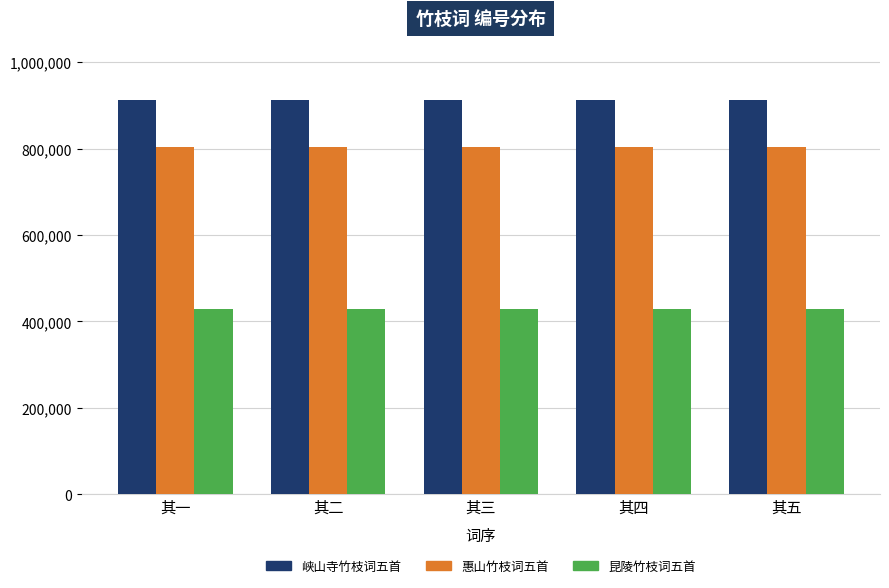

What is the sum of the 昆陵竹枝词五首 values at 其二 and 其五?

857842